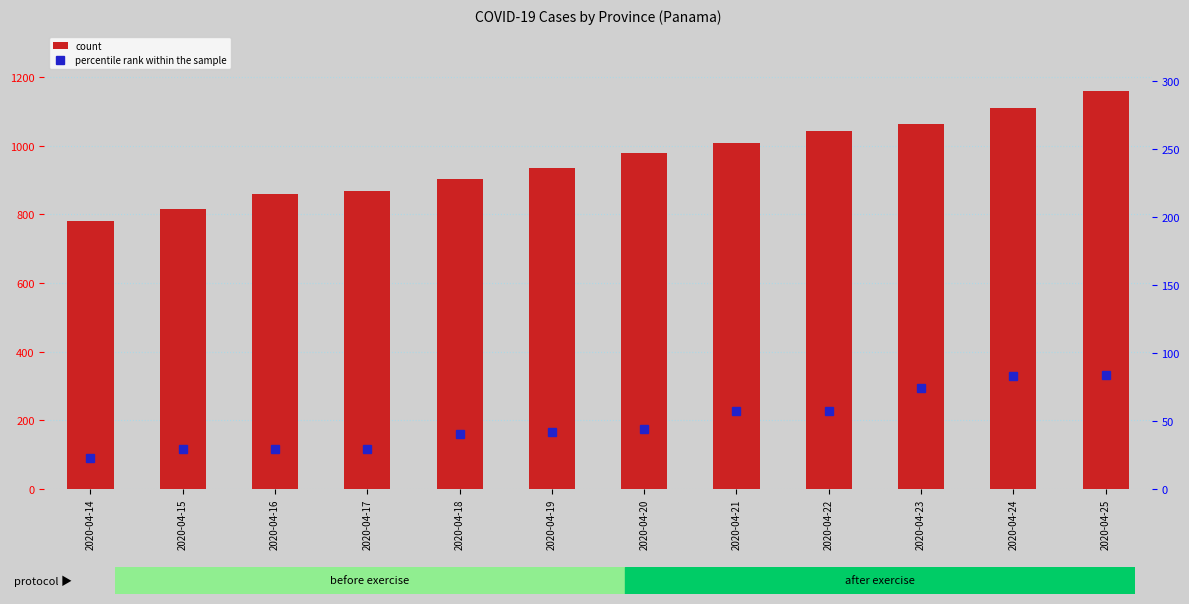

What is the average value of the percentile rank within the sample series?

49